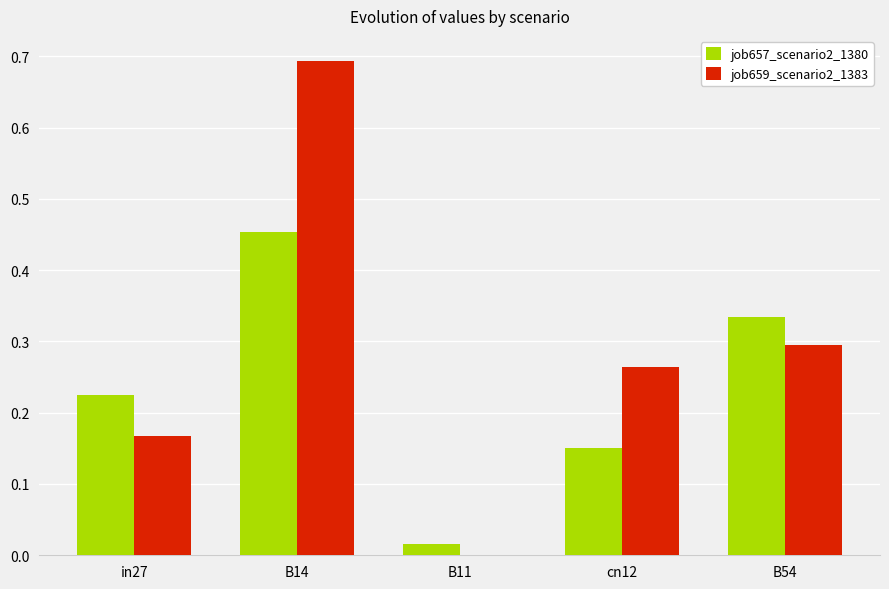

Count the job659_scenario2_1383 values in the range 0 to 1.

5